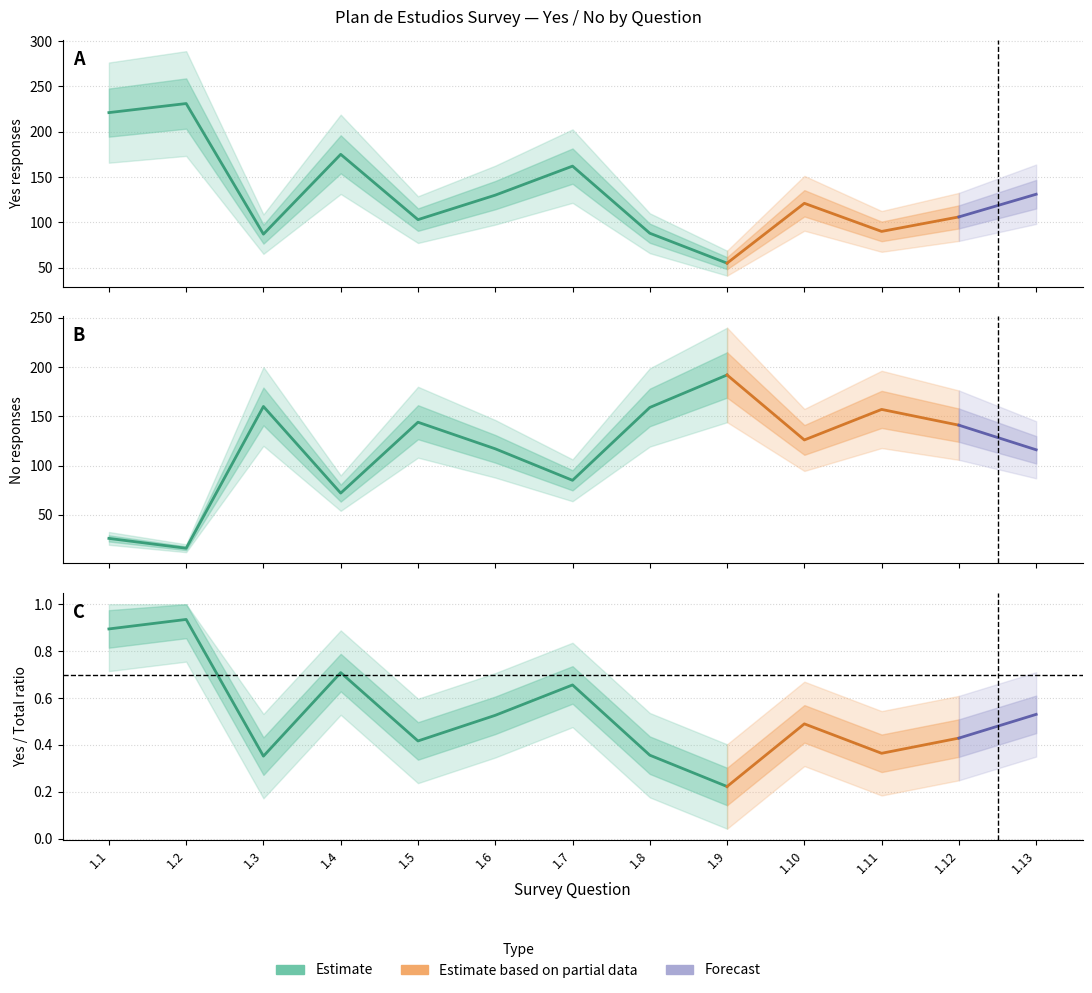

What is the average value of the Yes responses per question series?

131